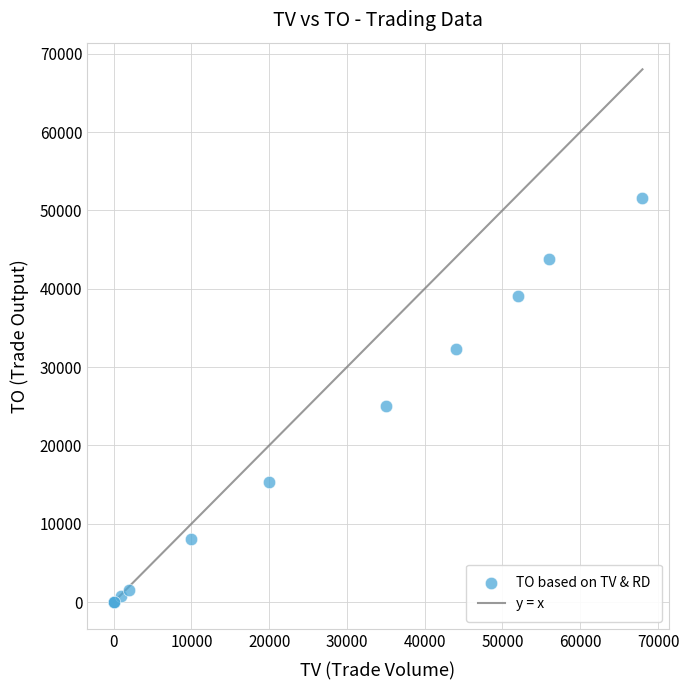

What Y value in the scatter plot is closest to 25785?

25020